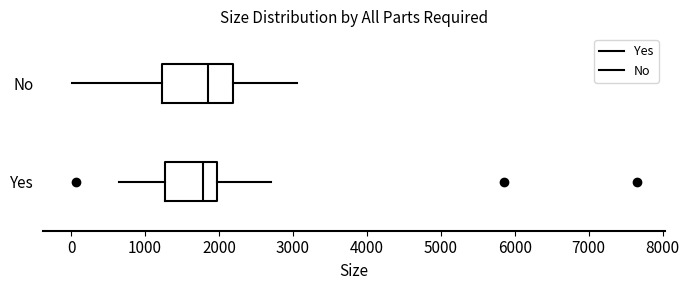

Reading bottom to top, read every box against the x-axis: the position of its median line, the range the box covers, and the ends of its whiskers. The values are not printed on the chart, so give them approximately, as read against the axis.

Yes: median 1800, box 1300 to 2000, whiskers 700 to 2700
No: median 1900, box 1200 to 2200, whiskers 0 to 3100